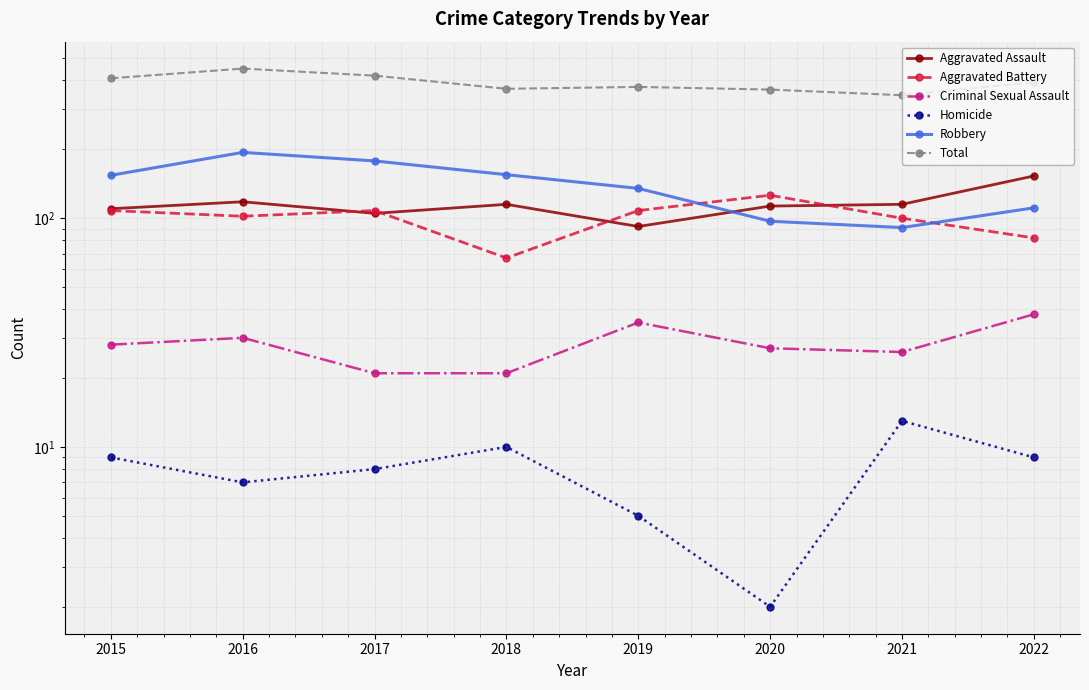

What is the maximum value for Robbery?

194